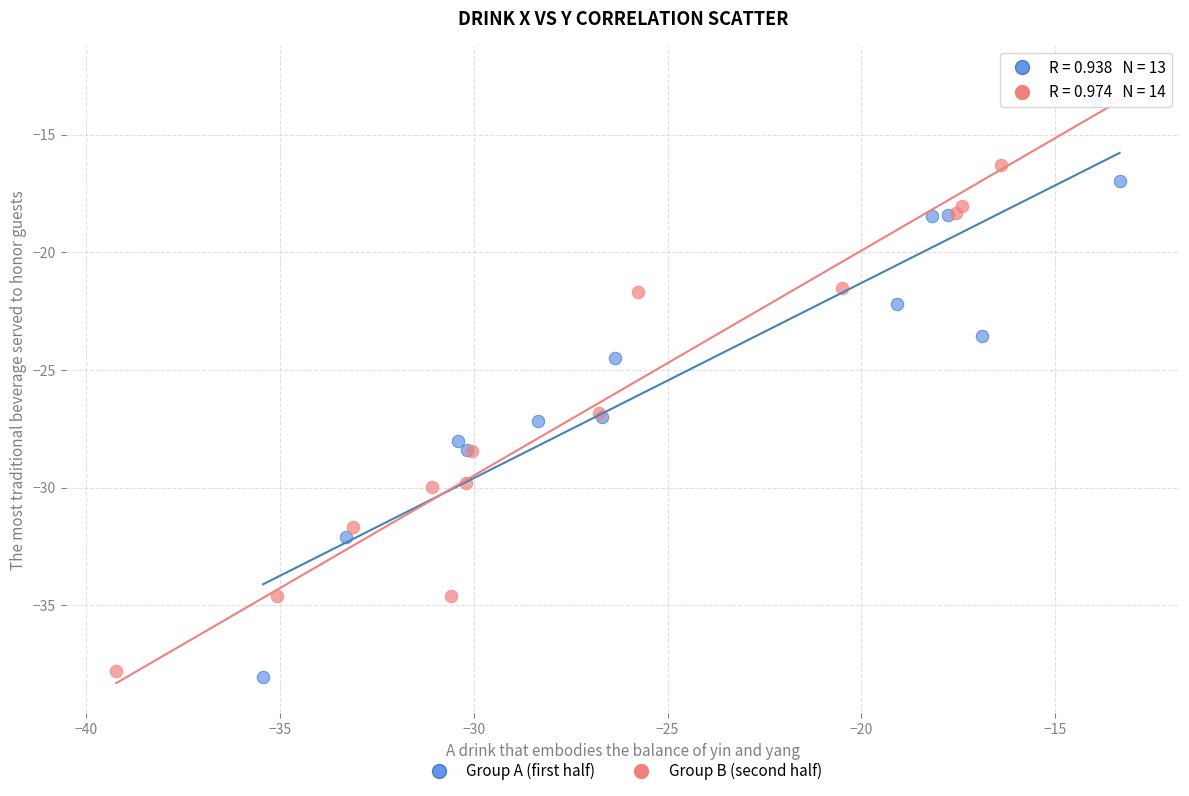

What are all the series names shown in the legend?

Group A (first half), Group B (second half)